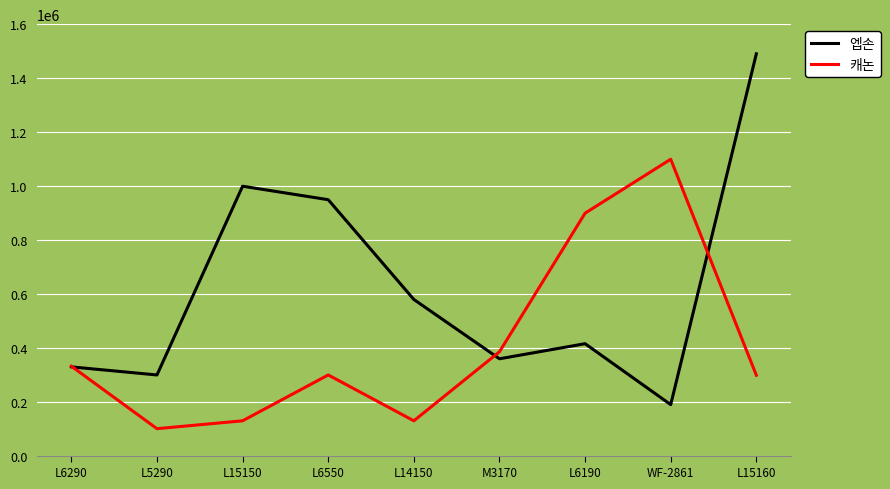

Is it true that 캐논 equals 162156 at L6550?

False